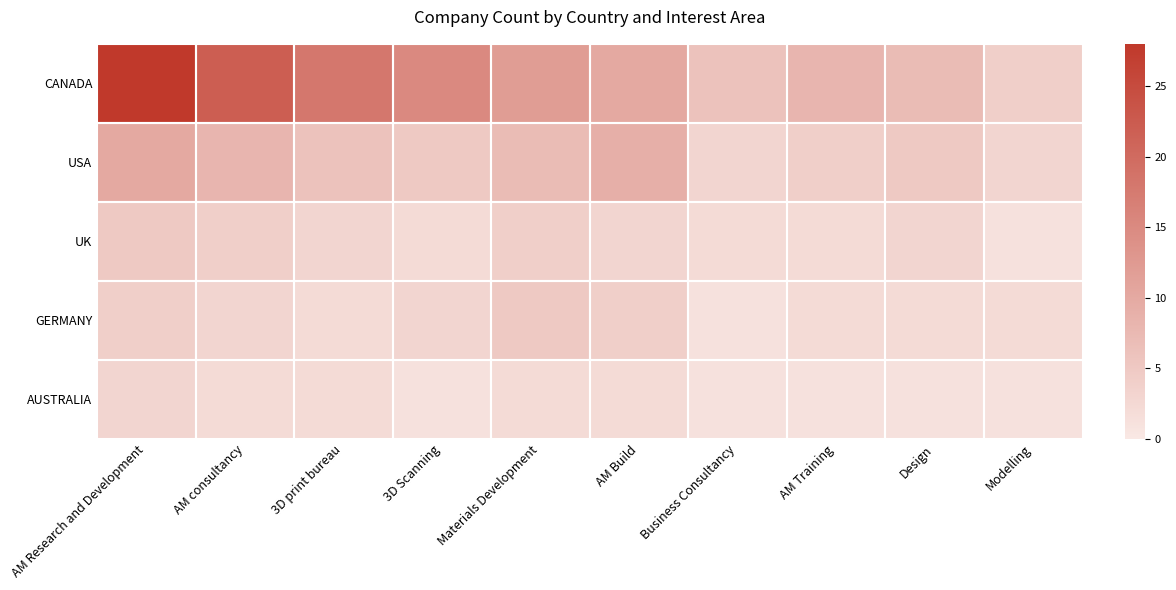

Reading left to right, list all the values displayed in this chart.

CANADA: AM Research and Development=28	AM consultancy=22	3D print bureau=18	3D Scanning=15	Materials Development=12	AM Build=10	Business Consultancy=6	AM Training=8	Design=7	Modelling=4
USA: AM Research and Development=10	AM consultancy=8	3D print bureau=6	3D Scanning=5	Materials Development=7	AM Build=9	Business Consultancy=3	AM Training=4	Design=5	Modelling=3
UK: AM Research and Development=5	AM consultancy=4	3D print bureau=3	3D Scanning=2	Materials Development=4	AM Build=3	Business Consultancy=2	AM Training=2	Design=3	Modelling=1
GERMANY: AM Research and Development=4	AM consultancy=3	3D print bureau=2	3D Scanning=3	Materials Development=5	AM Build=4	Business Consultancy=1	AM Training=2	Design=2	Modelling=2
AUSTRALIA: AM Research and Development=3	AM consultancy=2	3D print bureau=2	3D Scanning=1	Materials Development=2	AM Build=2	Business Consultancy=1	AM Training=1	Design=1	Modelling=1